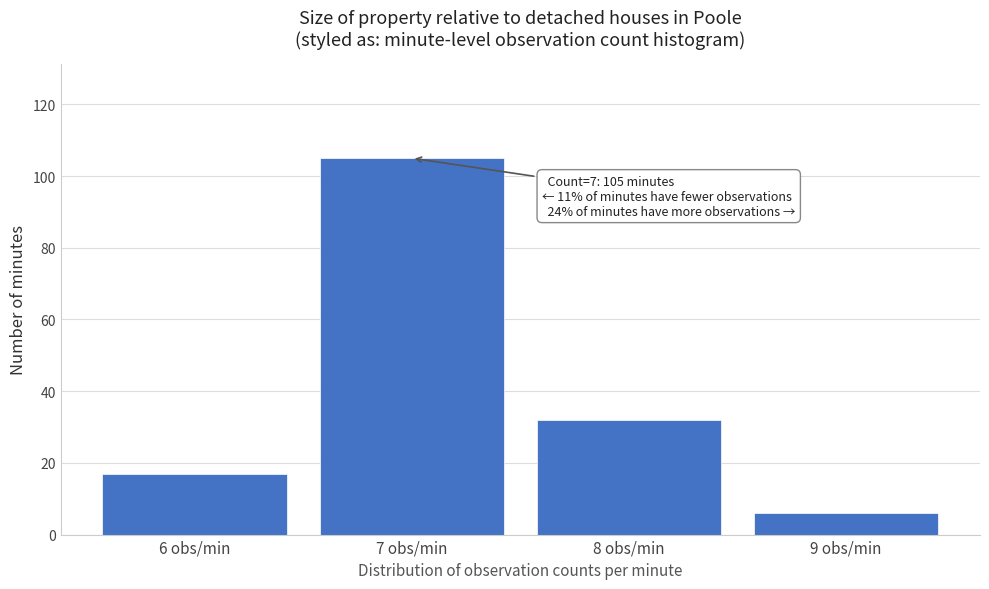

Reading left to right, what are all the values shown in this chart?

17	105	32	6